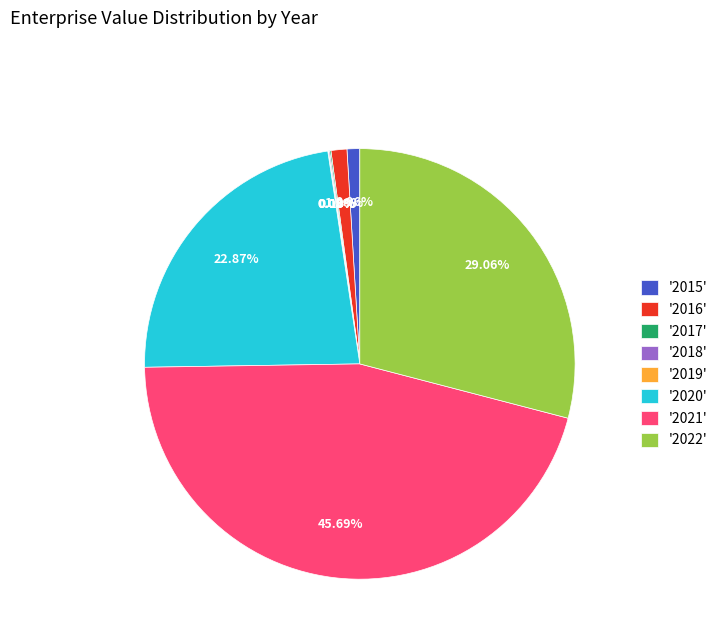

Which has a higher value, '2015' or '2020'?

'2020'